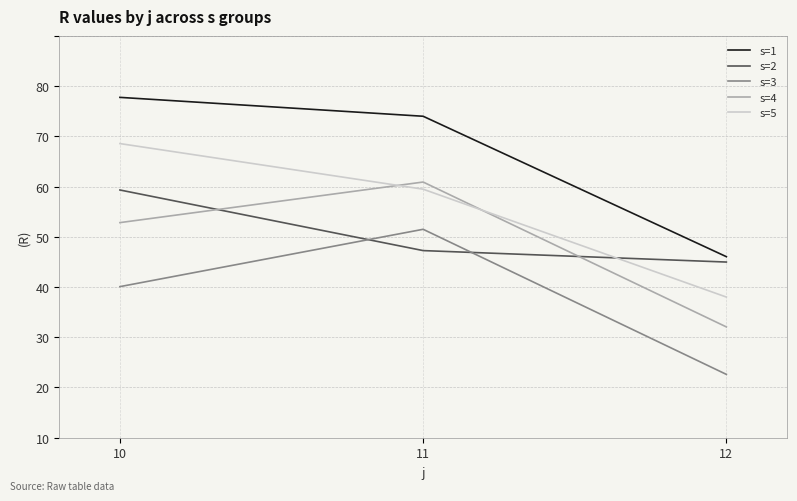

What is the maximum value for s=2?

49.3